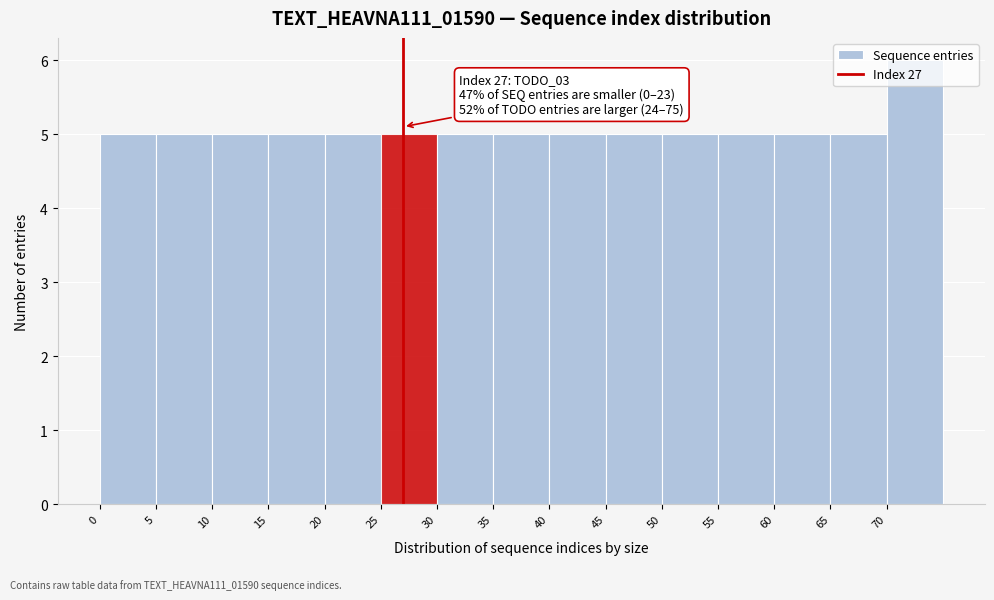

Which range on the x-axis has the tallest bar?

70 to 75